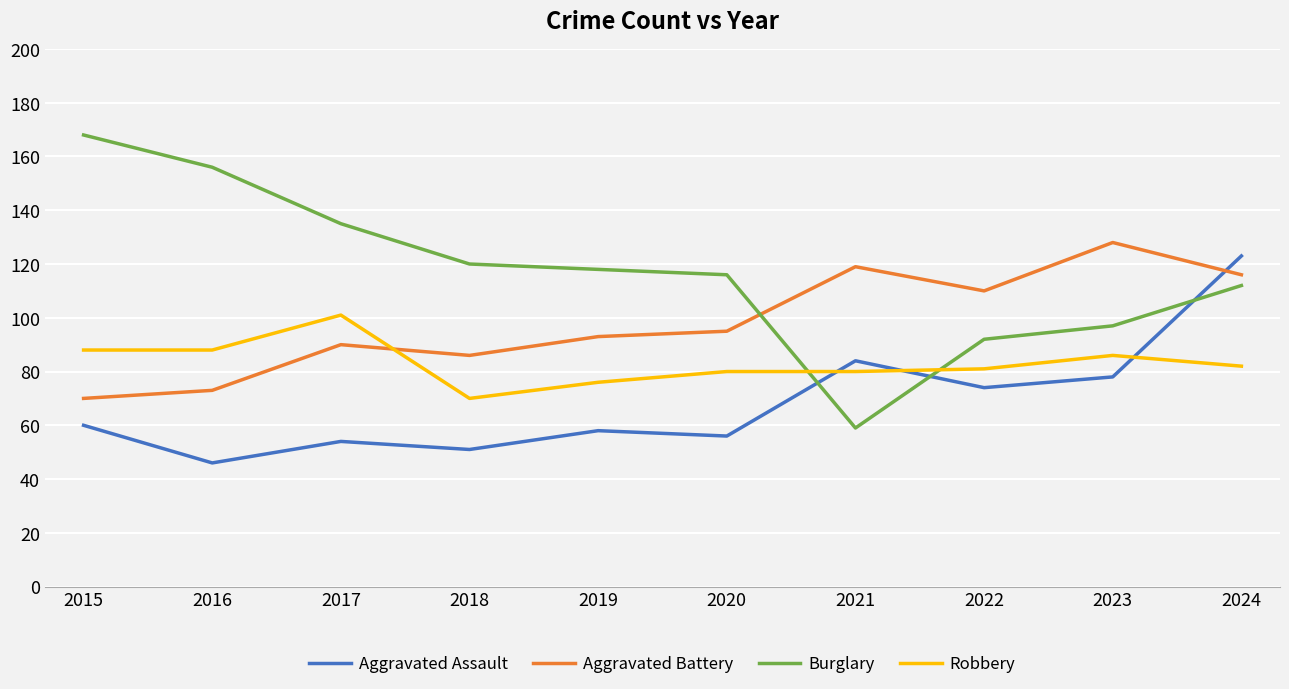

Reading right to left, list all the values displayed in this chart.

Aggravated Assault: 2024=123	2023=78	2022=74	2021=84	2020=56	2019=58	2018=51	2017=54	2016=46	2015=60
Aggravated Battery: 2024=116	2023=128	2022=110	2021=119	2020=95	2019=93	2018=86	2017=90	2016=73	2015=70
Burglary: 2024=112	2023=97	2022=92	2021=59	2020=116	2019=118	2018=120	2017=135	2016=156	2015=168
Robbery: 2024=82	2023=86	2022=81	2021=80	2020=80	2019=76	2018=70	2017=101	2016=88	2015=88